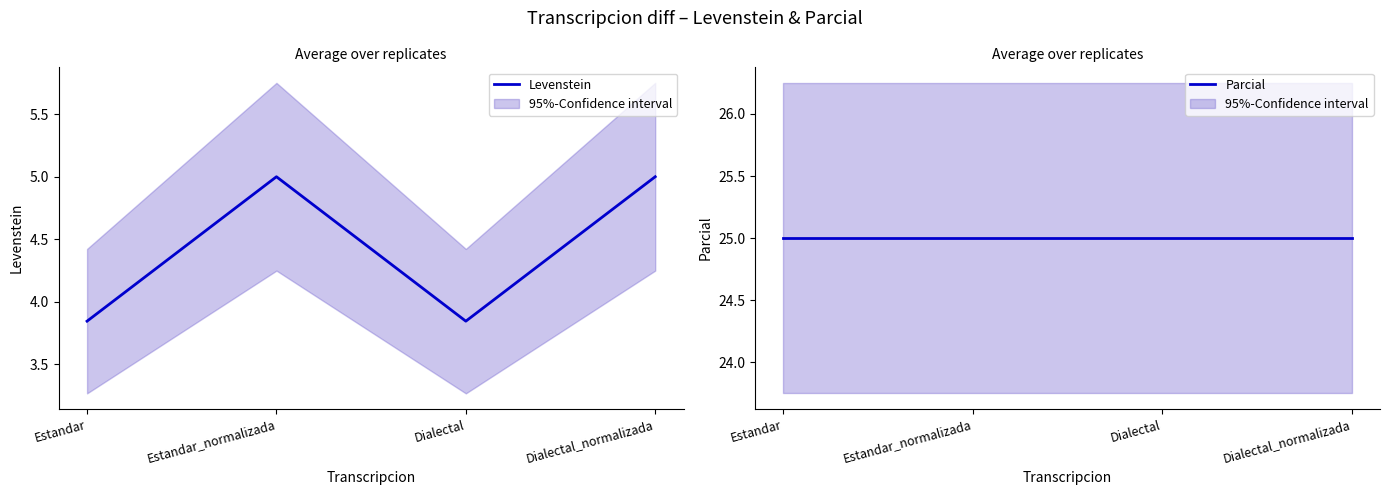

What are all the series names shown in the legend?

Levenstein, Parcial